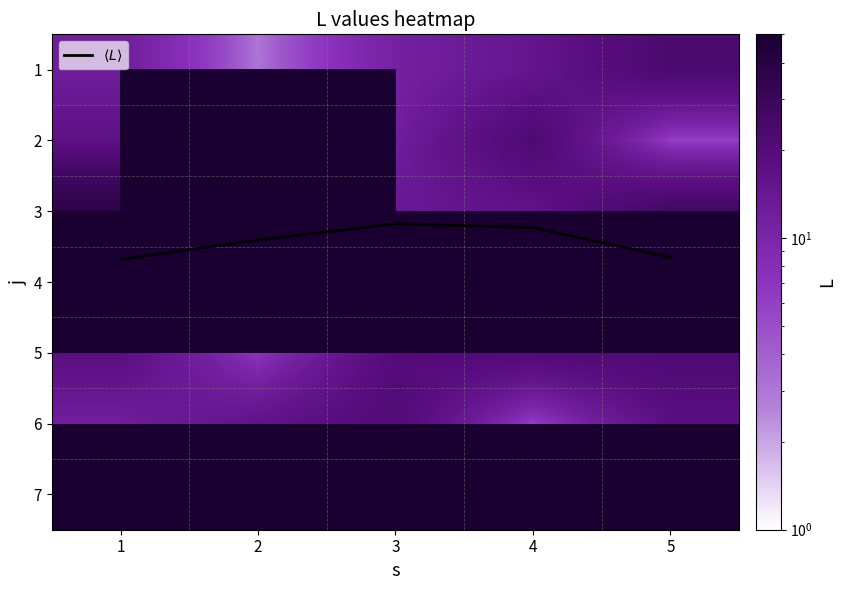

Between 4 and 3, which is larger?

4